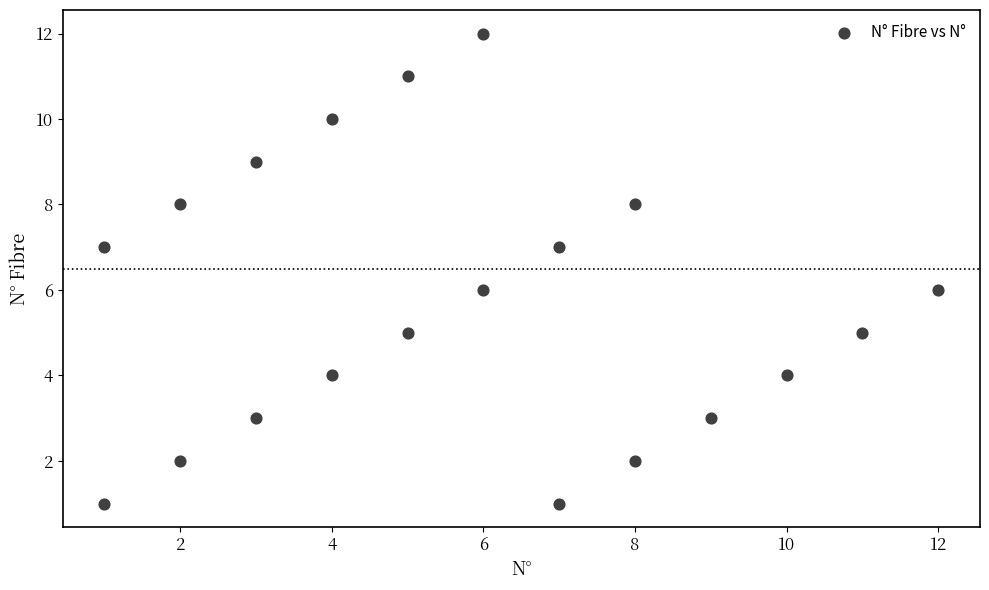

What is the range of X values (max minus min)?

11